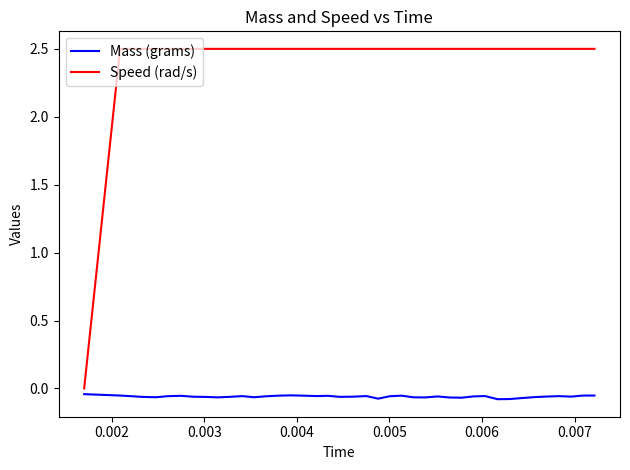

Which series has the largest total across all categories?

Speed (rad/s)